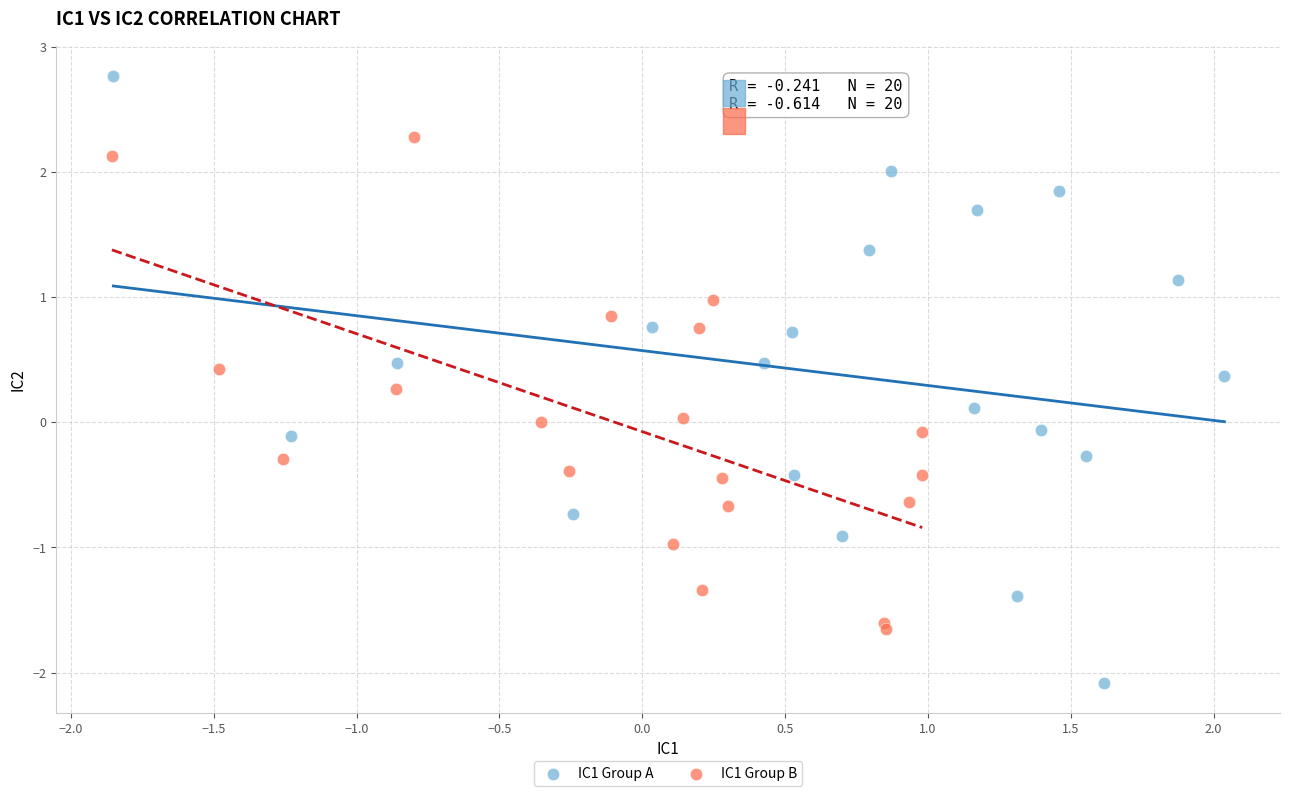

Which series reaches the minimum Y coordinate?

IC1 Group A